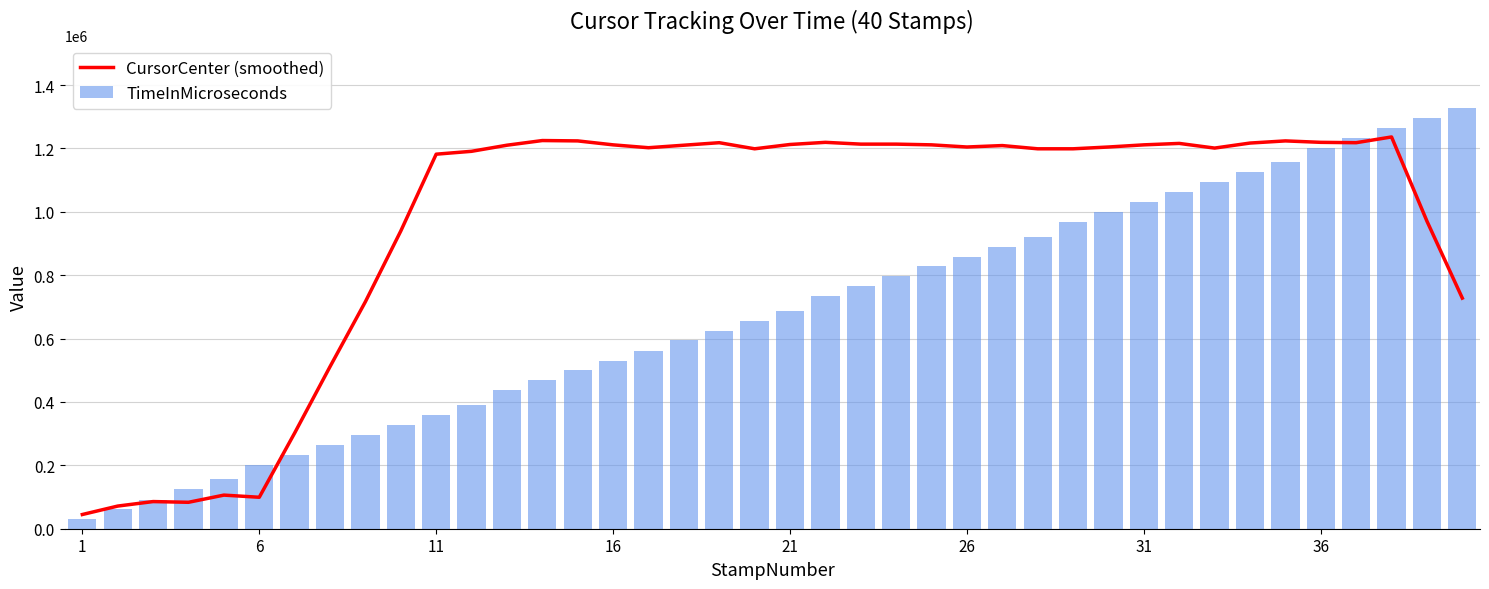

What is the difference between the second highest and second lowest values in the TimeInMicroseconds series?

1234826